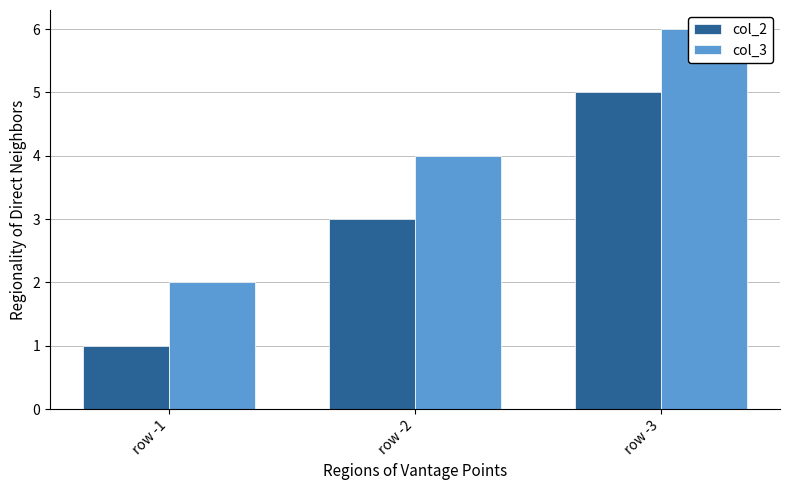

What is the sum of the col_2 values at row -1 and row -3?

6